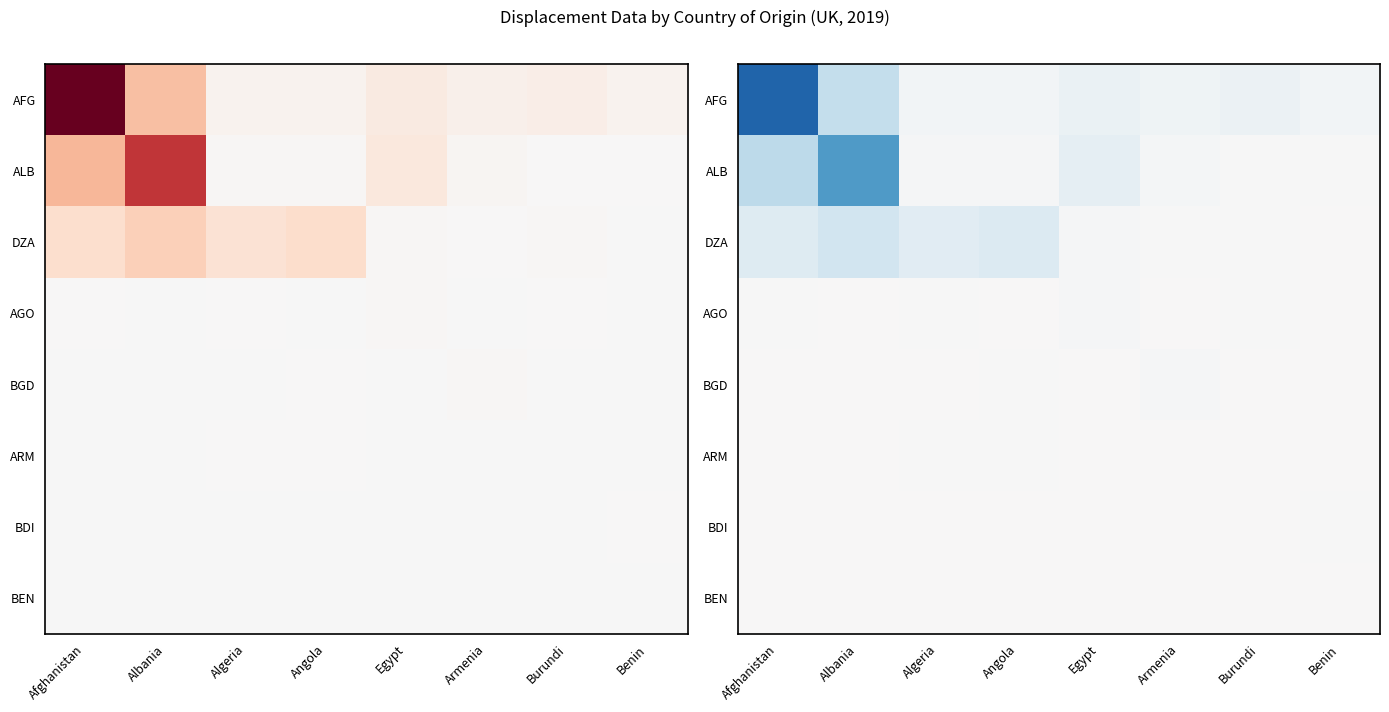

What is the spread (max minus min) of values at Benin?

288.8